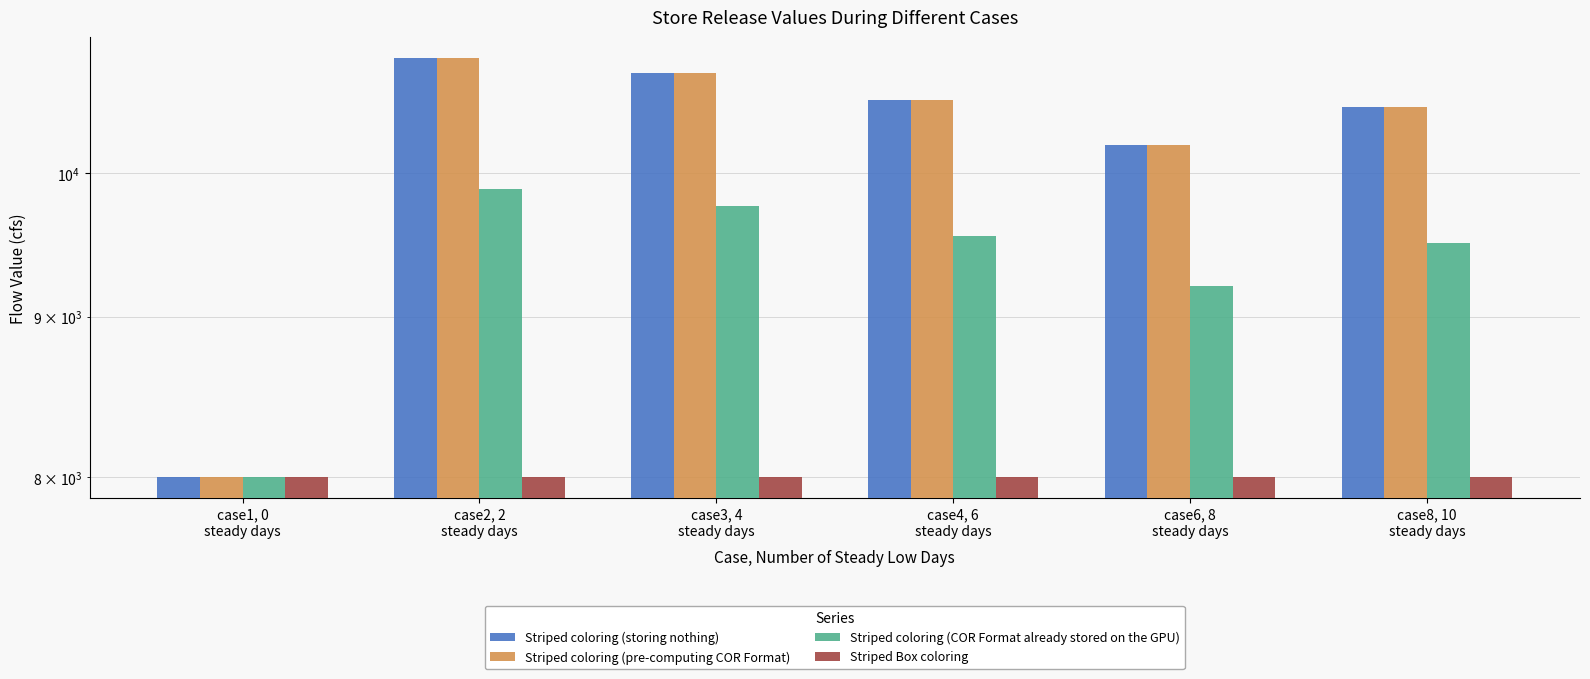

What is the average value of the Striped Box coloring series?

8000.0